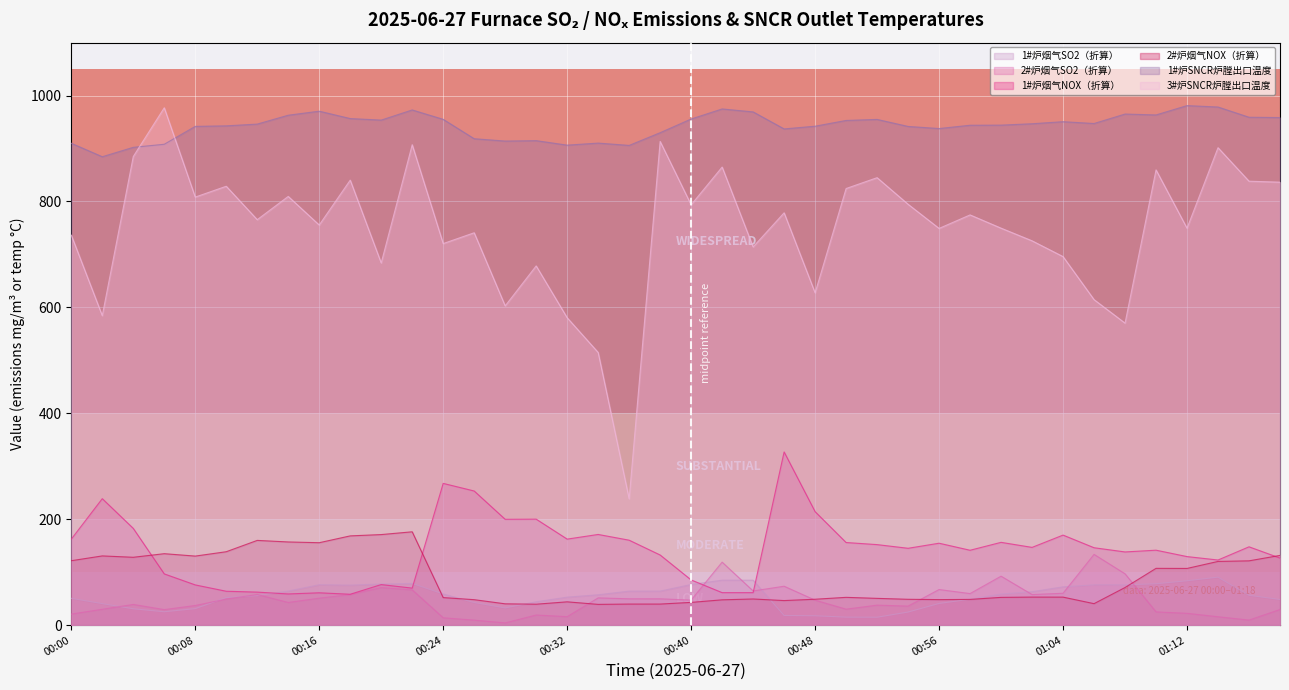

Which category has the highest value in the 3#炉SNCR炉膛出口温度 series?

00:06